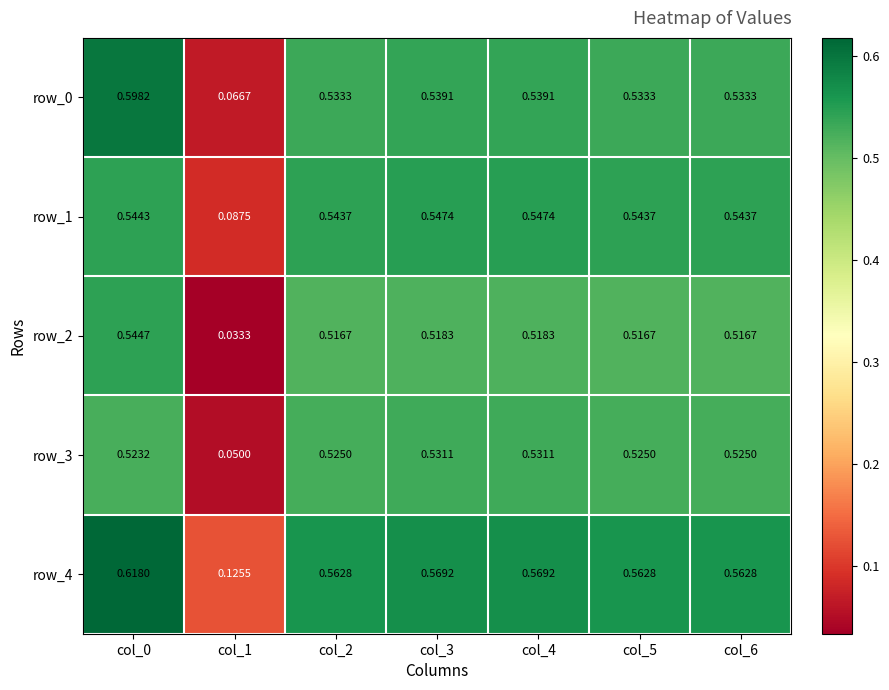

Is the value of row_3 at col_3 greater than the value of row_1 at col_4?

No